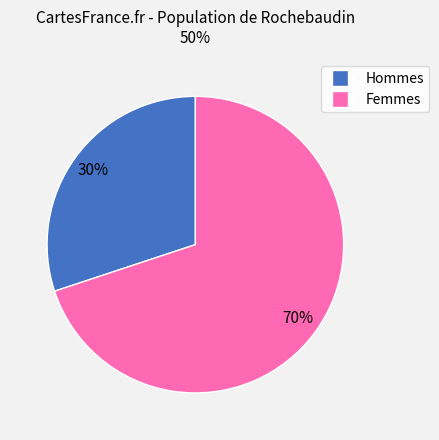

Approximately how many times larger is the value at Hommes compared to Femmes?

0.4